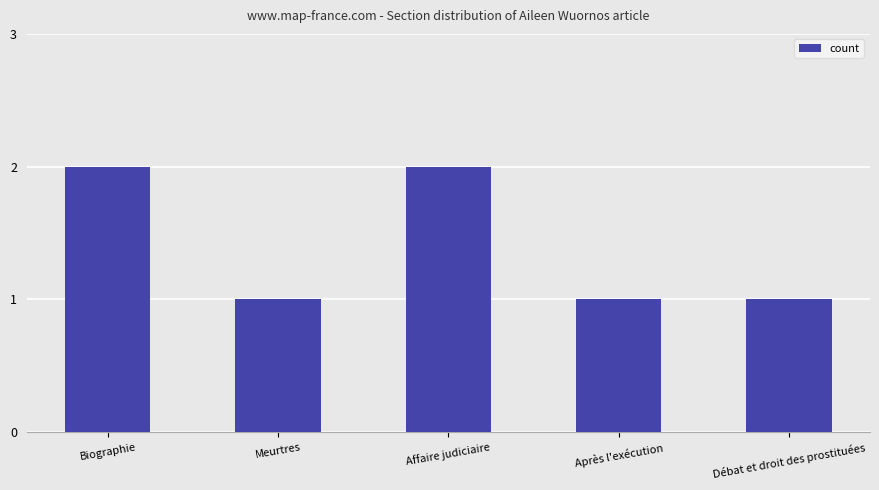

Which has a higher value, Débat et droit des prostituées or Affaire judiciaire?

Affaire judiciaire